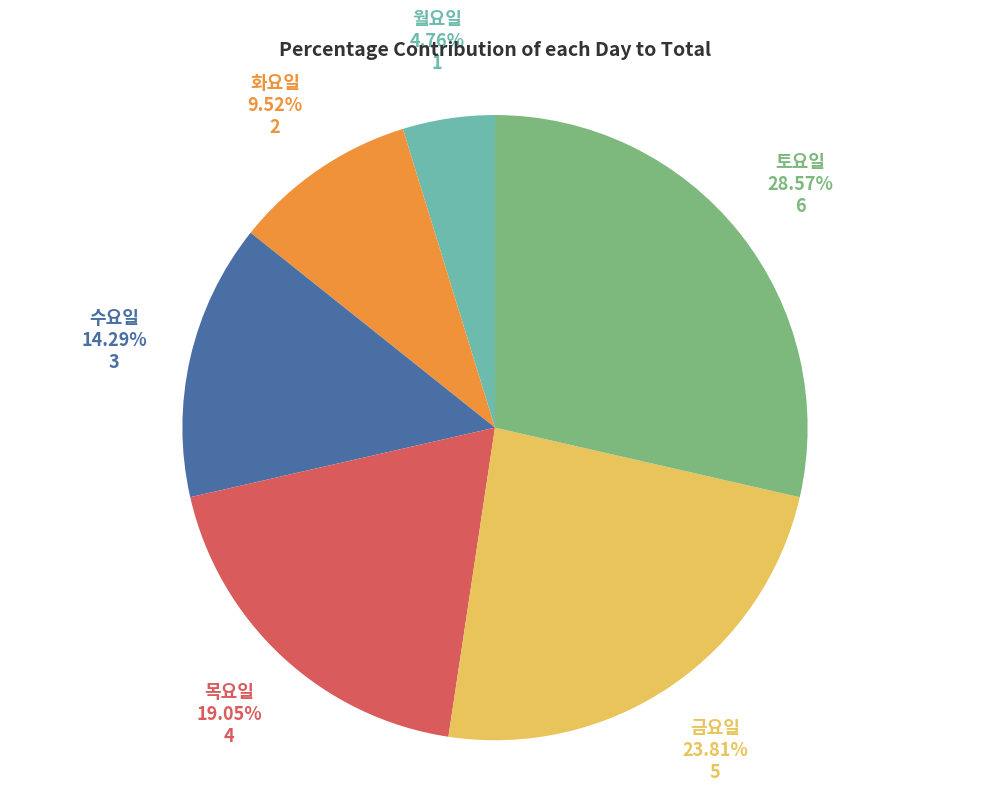

Does any single category account for the majority?

No